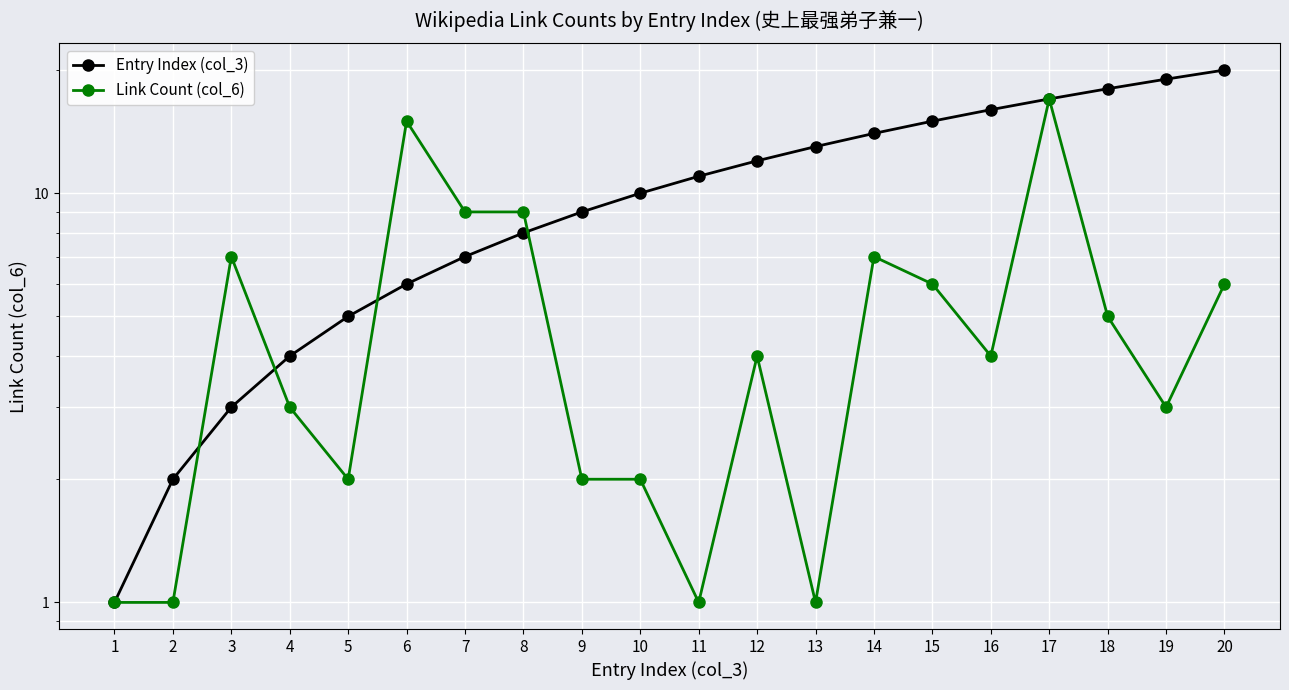

Where do Entry Index (col_3) and Link Count (col_6) first cross each other?

2 and 3